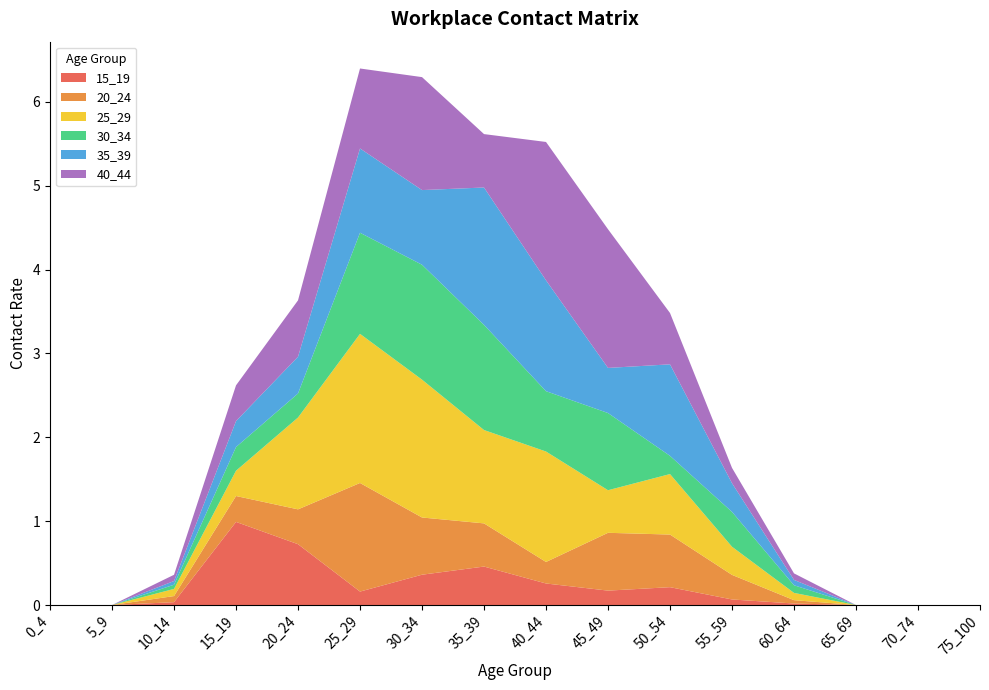

Reading right to left, extract all data points from this chart.

15_19: 0.0	0.0	0.0	0.0	0.1	0.2	0.2	0.3	0.5	0.4	0.2	0.7	1.0	0.0	0.0	0.0
20_24: 0.0	0.0	0.0	0.0	0.3	0.6	0.7	0.3	0.5	0.7	1.3	0.4	0.3	0.1	0.0	0.0
25_29: 0.0	0.0	0.0	0.1	0.3	0.7	0.5	1.3	1.1	1.6	1.8	1.1	0.3	0.1	0.0	0.0
30_34: 0.0	0.0	0.0	0.1	0.4	0.2	0.9	0.7	1.3	1.4	1.2	0.3	0.3	0.0	0.0	0.0
35_39: 0.0	0.0	0.0	0.1	0.3	1.1	0.5	1.3	1.6	0.9	1.0	0.4	0.3	0.0	0.0	0.0
40_44: 0.0	0.0	0.0	0.1	0.2	0.6	1.7	1.6	0.6	1.3	1.0	0.7	0.4	0.1	0.0	0.0